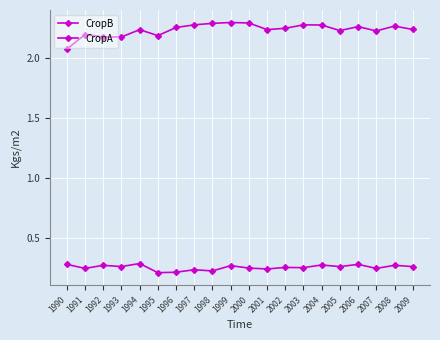

What is the sum of the CropA values at 2005 and 2009?

0.5